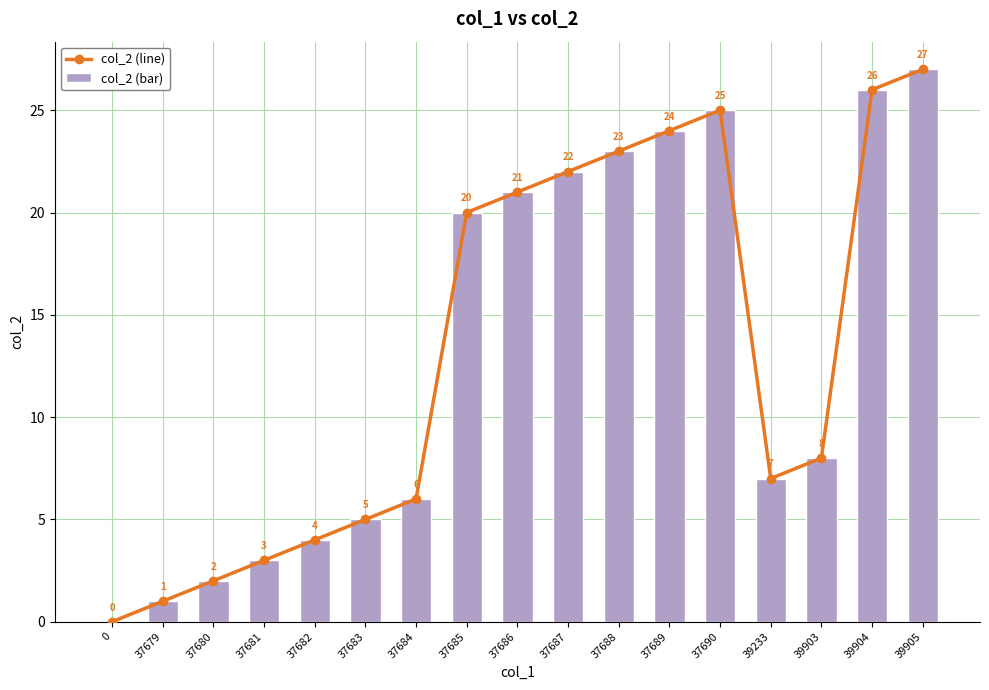

Between 37680 and 37686, which is larger?

37686